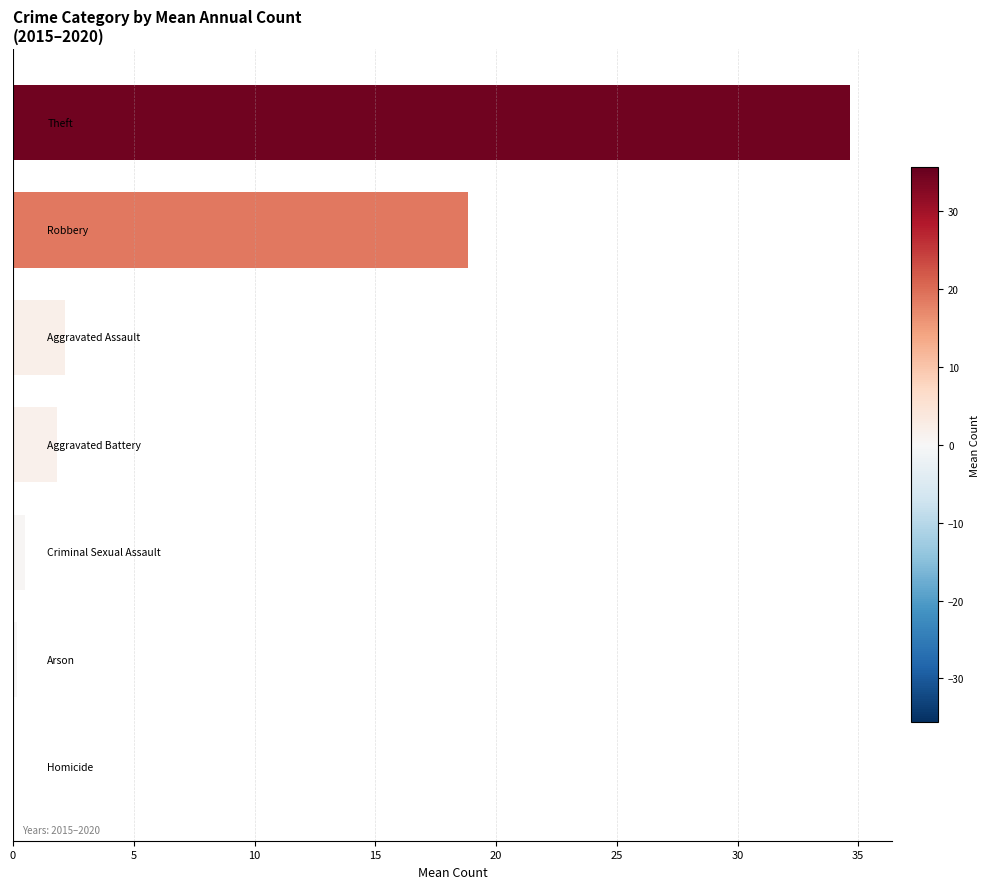

Are the bars horizontal?

Yes